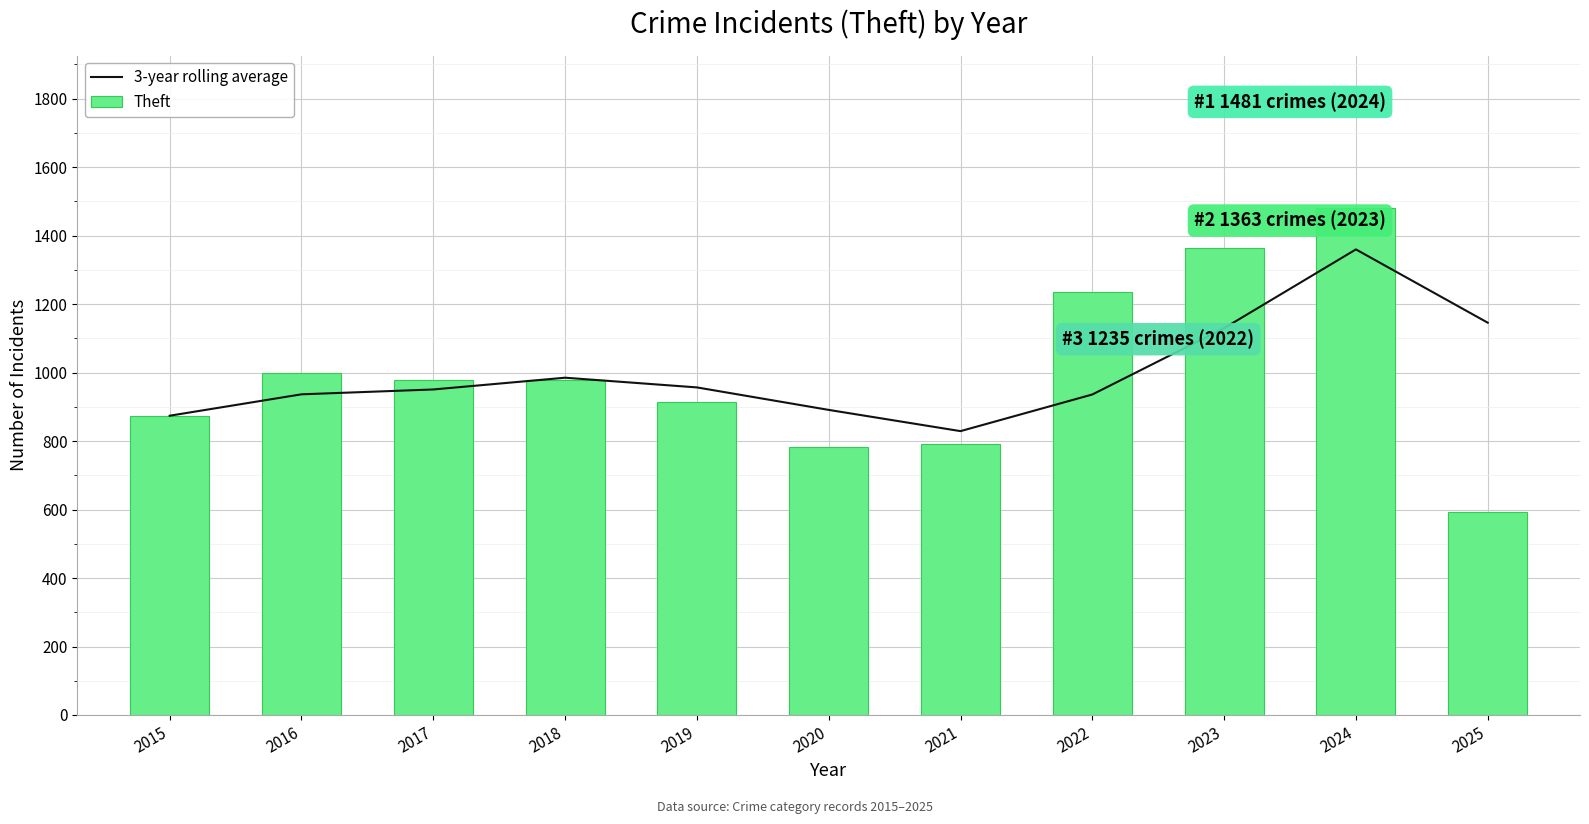

Rank the series by their maximum value, from lowest to highest.

3-year rolling average, Theft